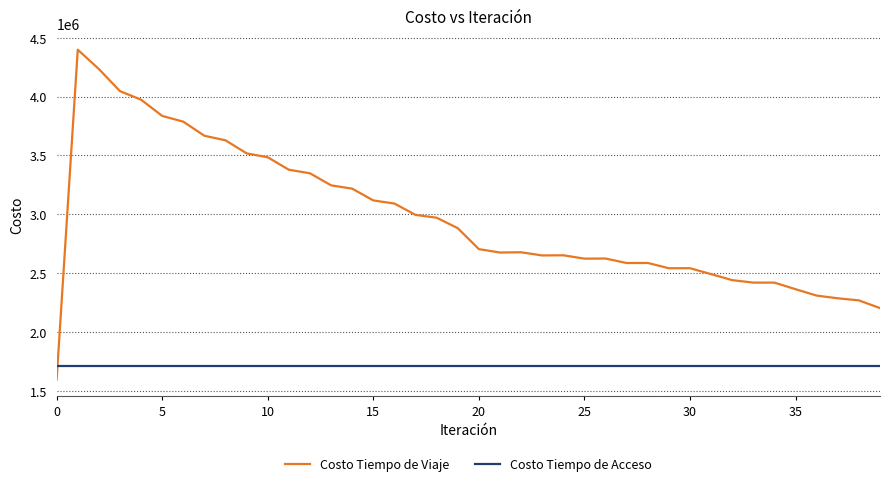

Which series has the widest spread of values?

Costo Tiempo de Viaje